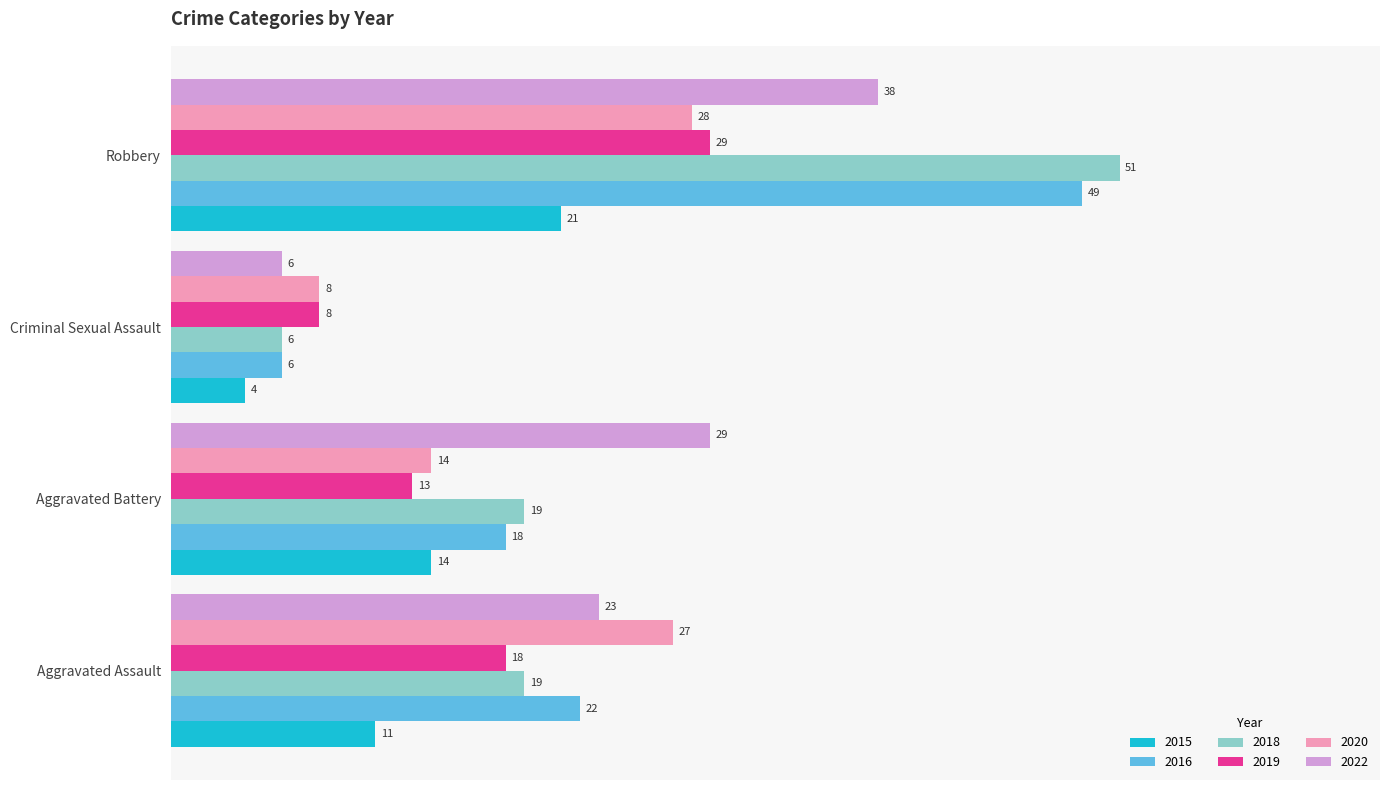

Read the 2022 value at Robbery, to the nearest 5.

40